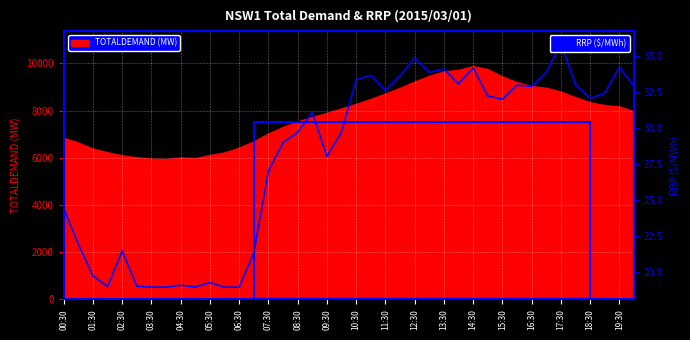

The value of TOTALDEMAND (MW) at 17:30 is 8801.7. True or false?

True